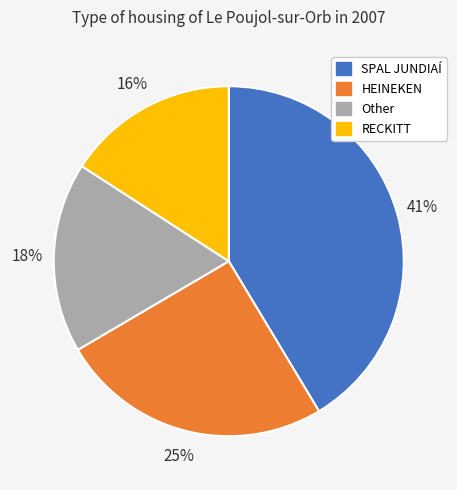

What is the ratio of the value at RECKITT to the value at Other?

0.9